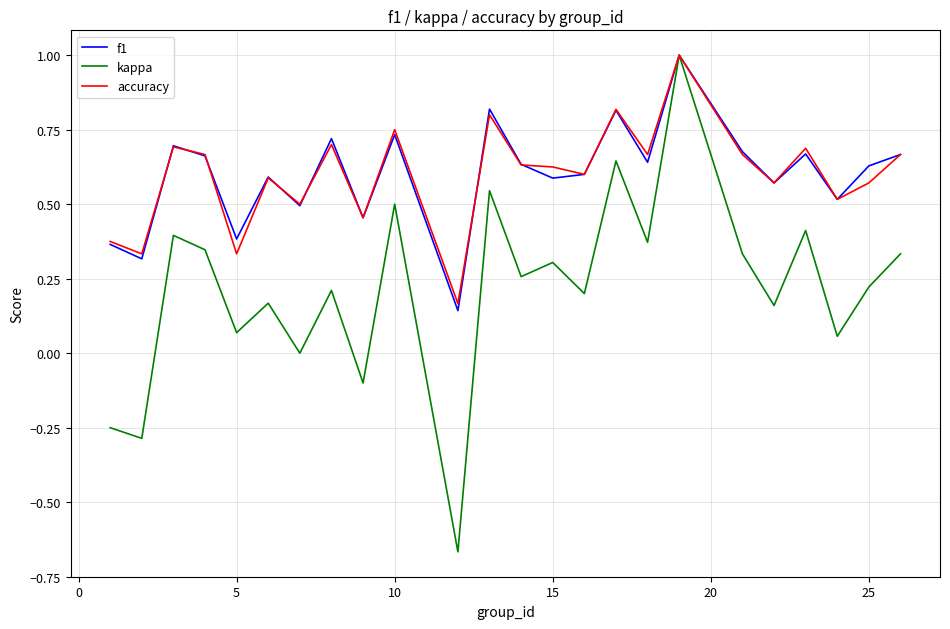

Which series has the widest spread of values?

kappa